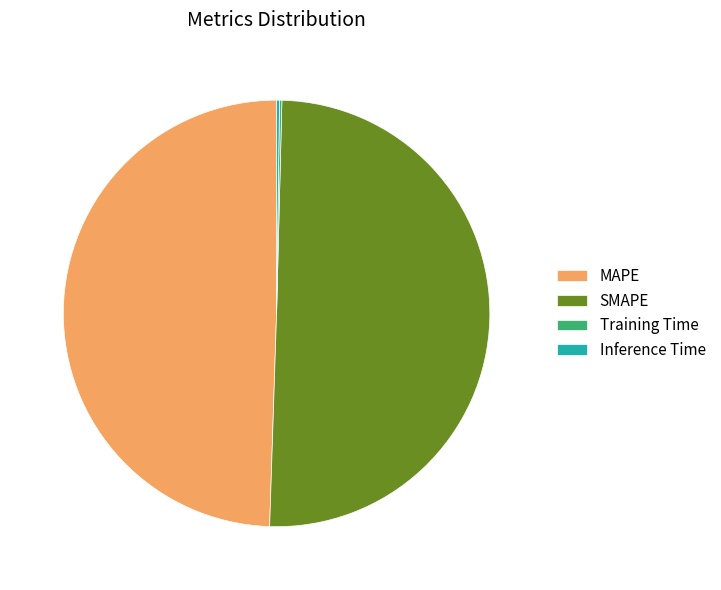

Which category has the biggest portion of the pie?

SMAPE